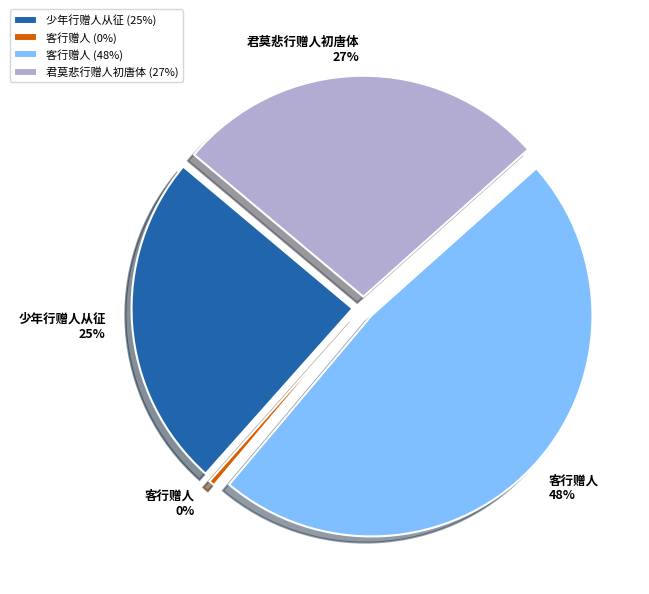

How much of the chart is everything except 客行赠人?

52.3%